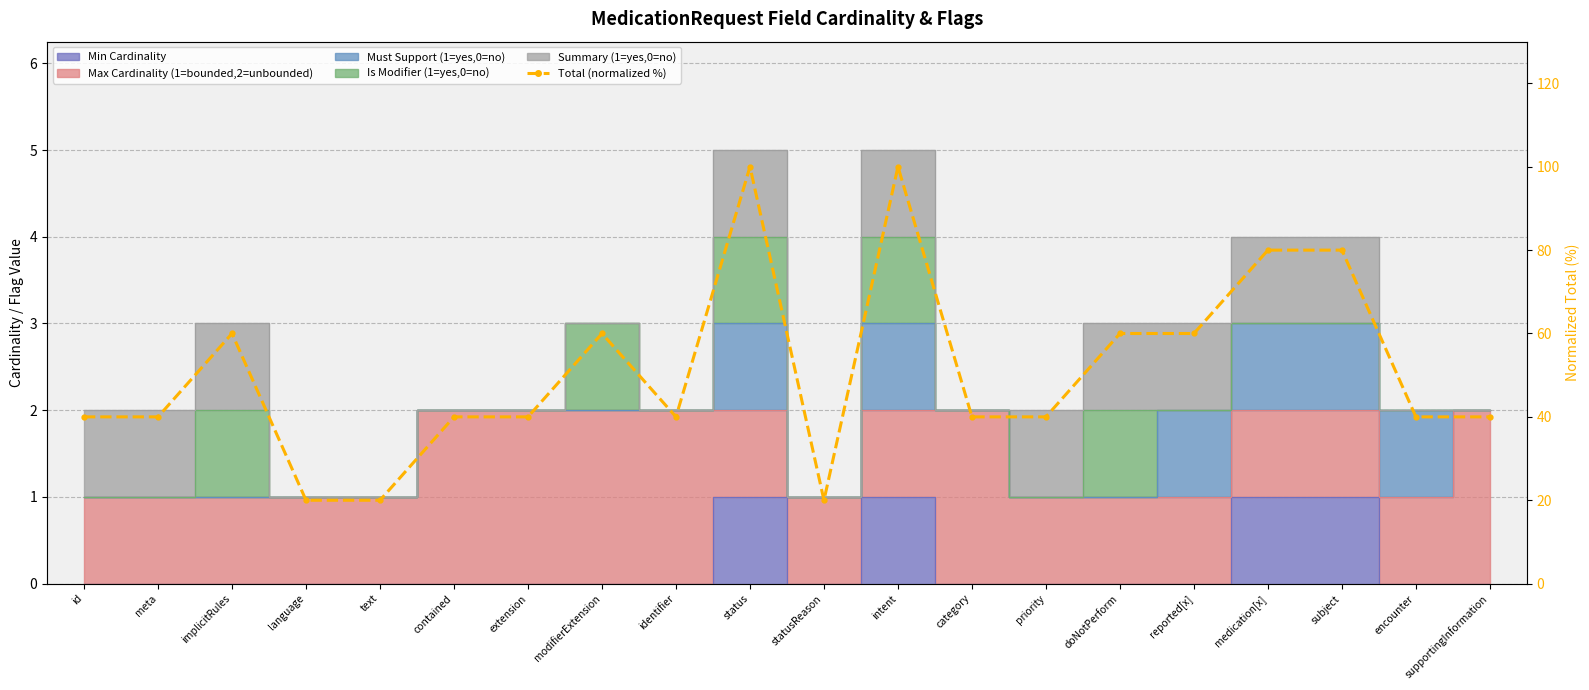

How many interior local valleys (lower than both neighbors) does the data have?

2